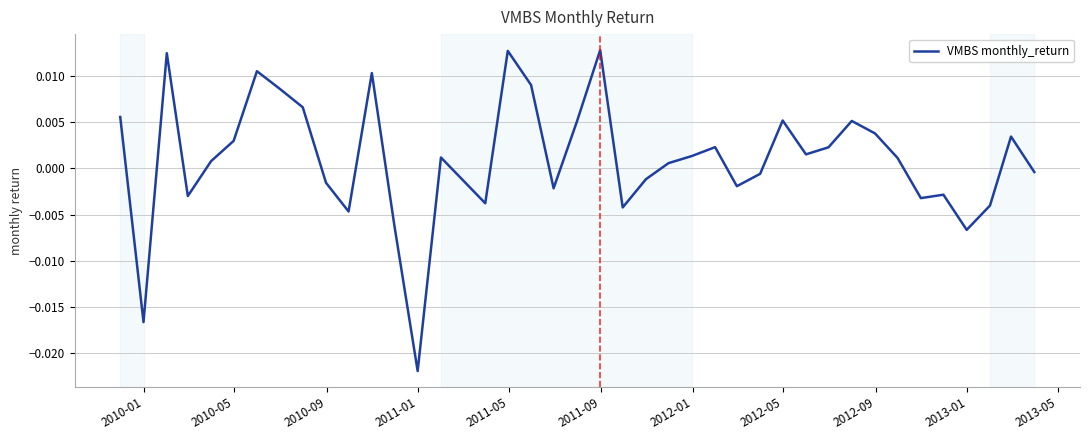

How many negative values are there?

17